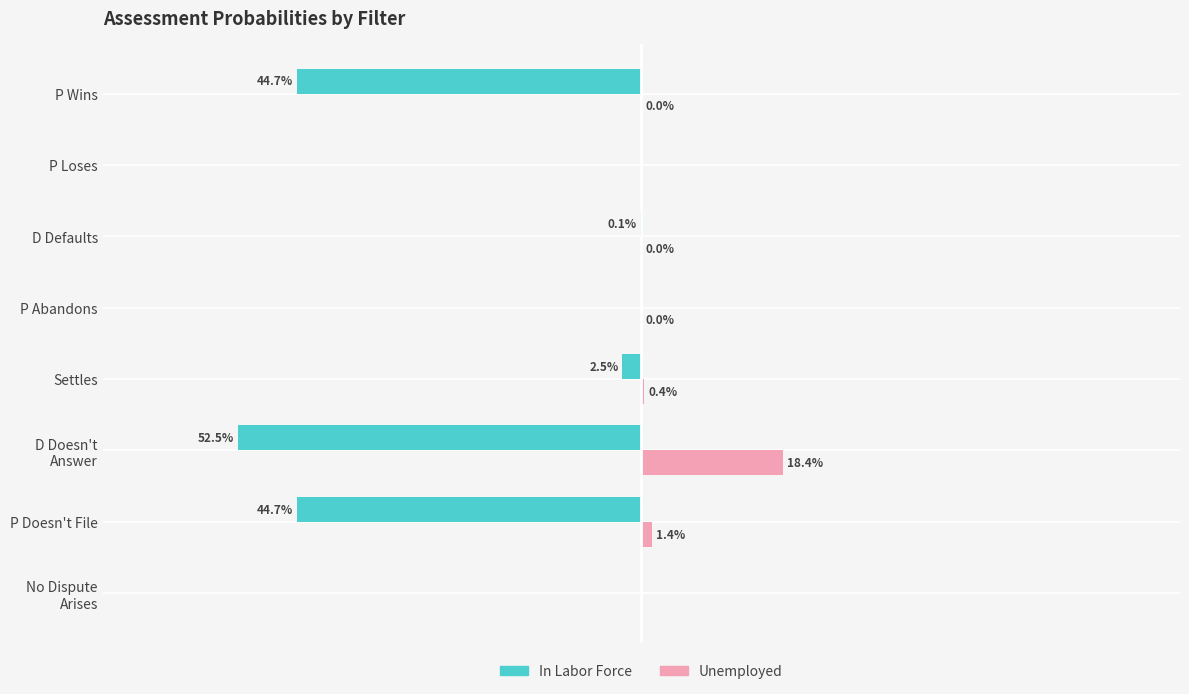

Is the value of In Labor Force at D Defaults greater than the value of Unemployed at P Loses?

No